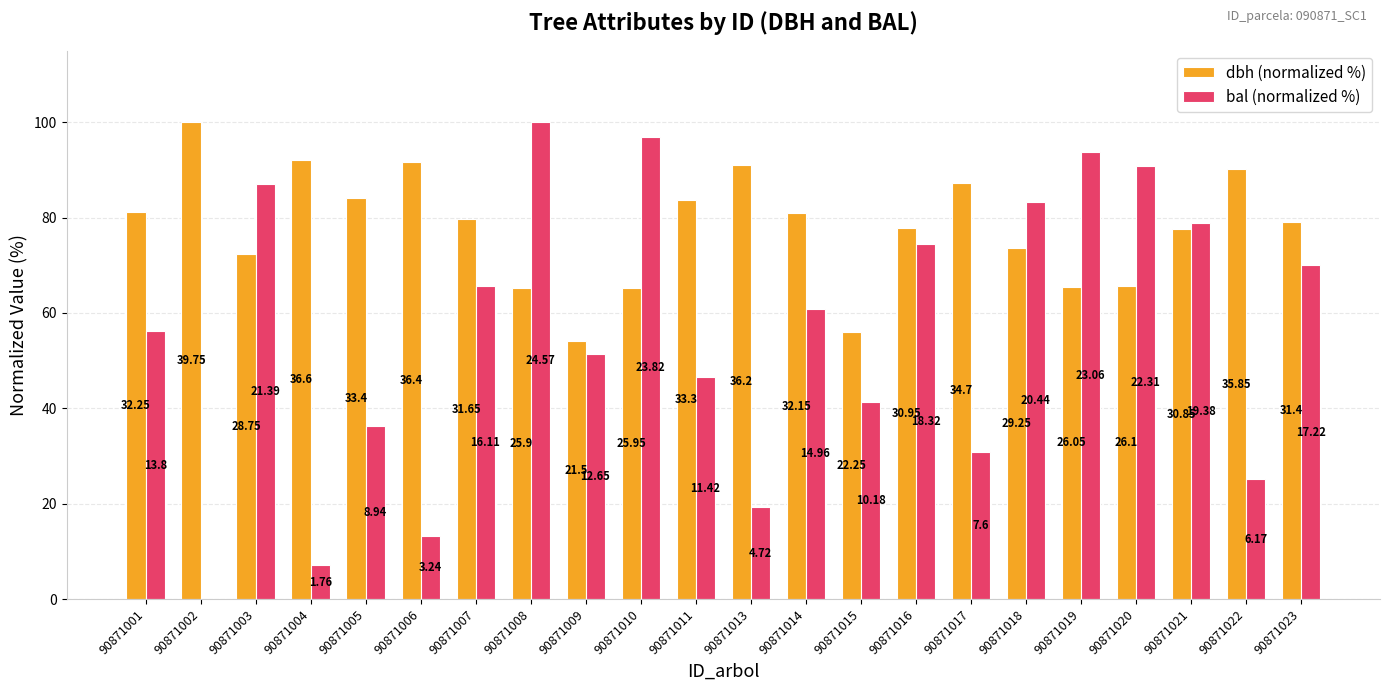

What are all the series names shown in the legend?

dbh (normalized %), bal (normalized %)